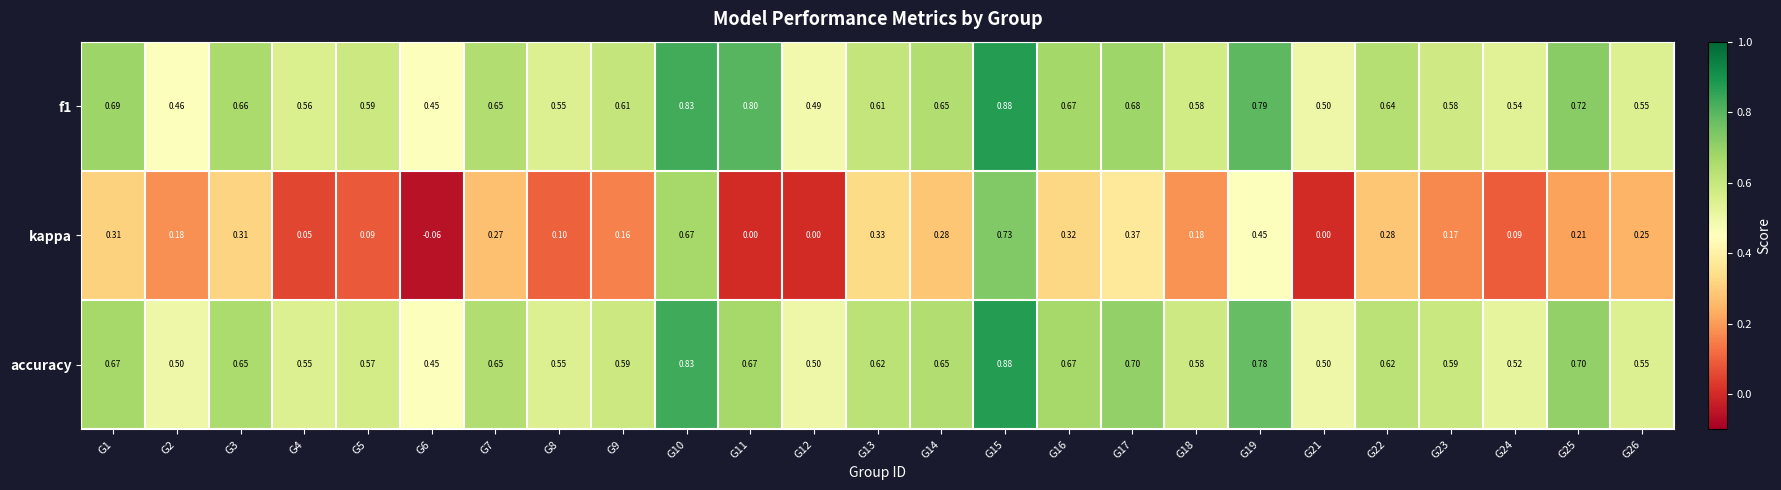

Which series has the largest range (max minus min)?

kappa